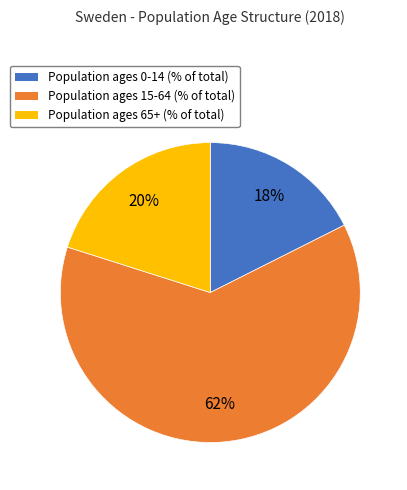

Does Population ages 15-64 (% of total) represent more than half of the total?

Yes